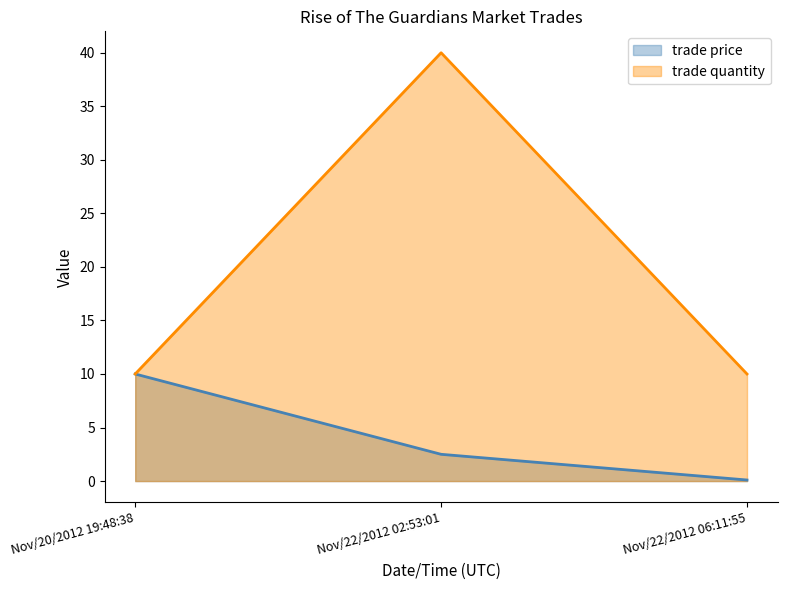

Does the chart display data point markers on the line(s)?

No